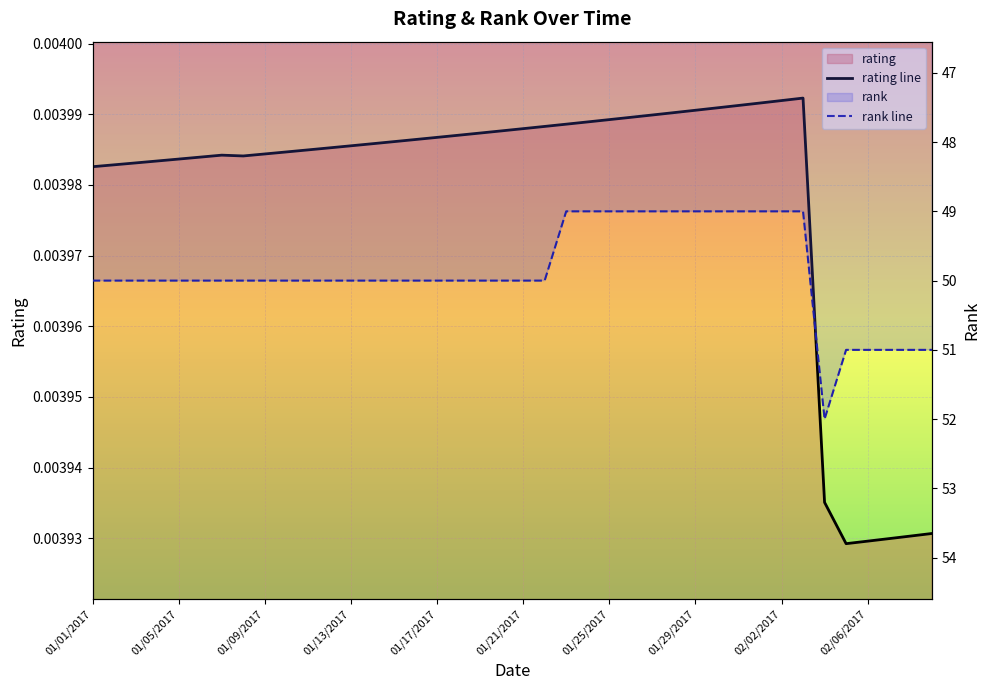

True or false: rank line and rating line intersect in this chart.

False